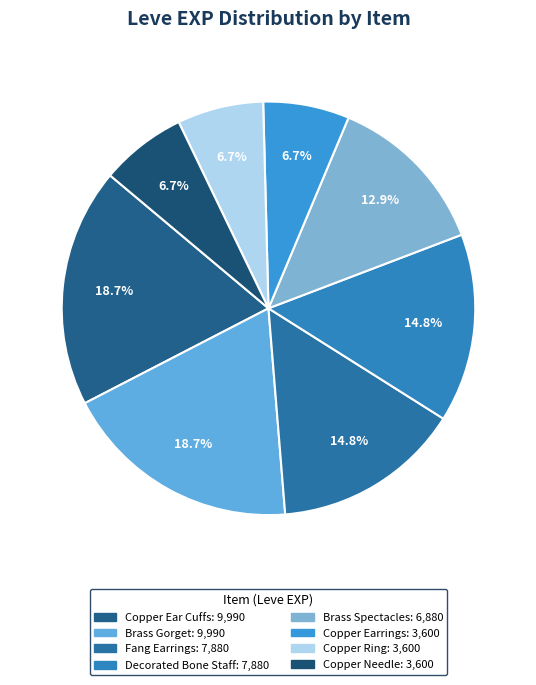

Is there a majority slice in this chart?

No